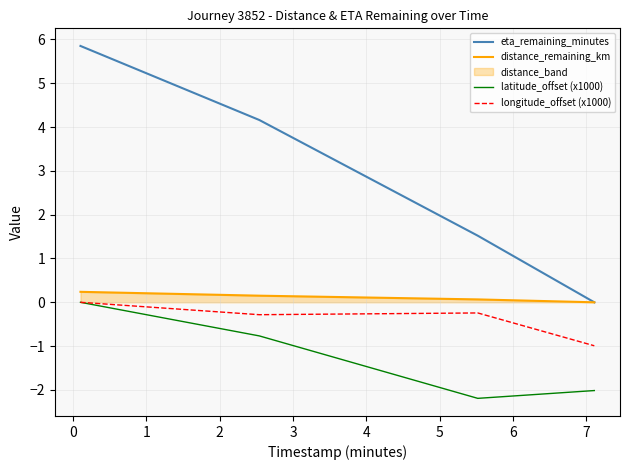

Rank the series by their maximum value, from highest to lowest.

eta_remaining_minutes, distance_remaining_km, latitude_offset (x1000), longitude_offset (x1000)